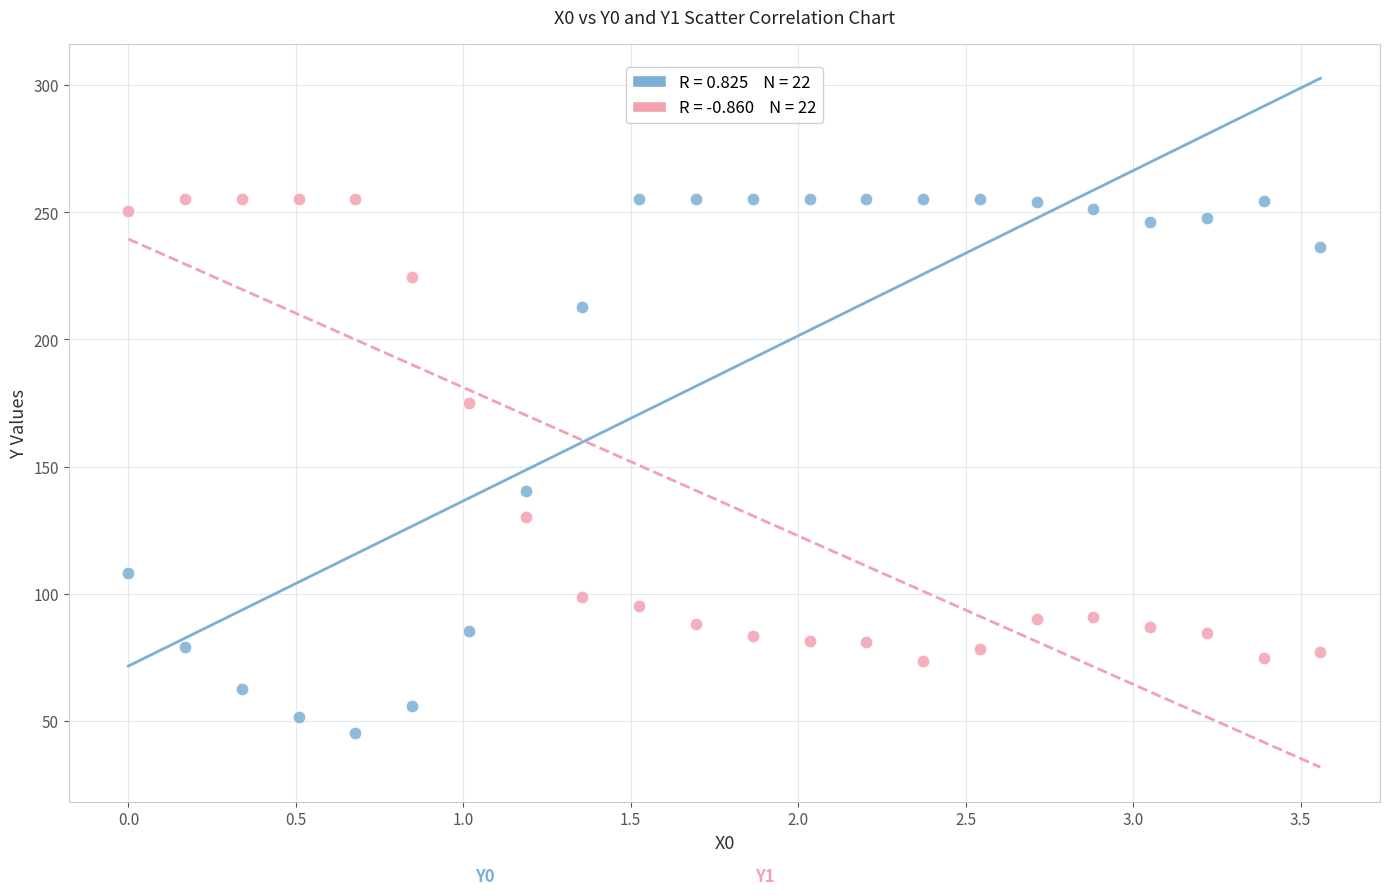

Across all data points, what is the range of X values (max minus min)?

3.6